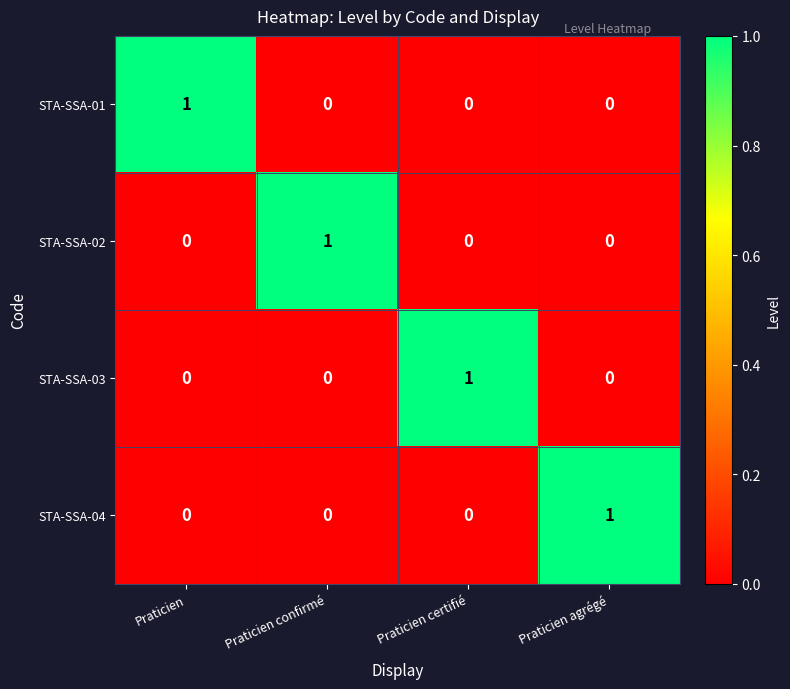

At which label does STA-SSA-04 reach its peak?

Praticien agrégé